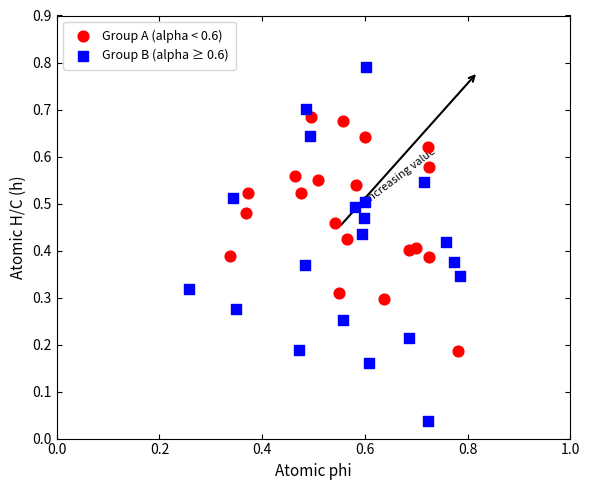

What are all the series names shown in the legend?

Group A (alpha < 0.6), Group B (alpha ≥ 0.6)